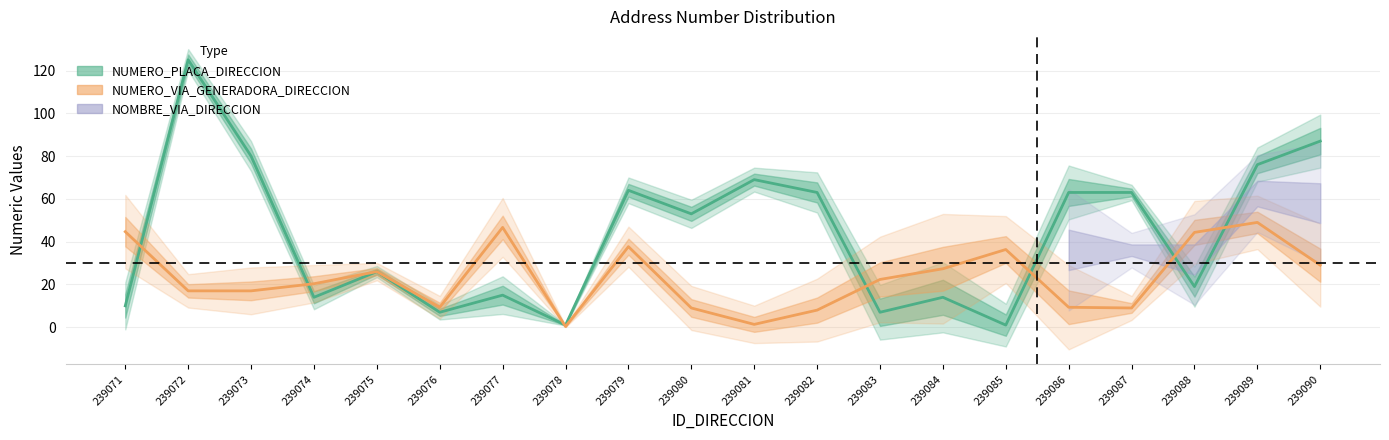

What is the difference between the NOMBRE_VIA_DIRECCION values at 239077 and 239075?

11.0